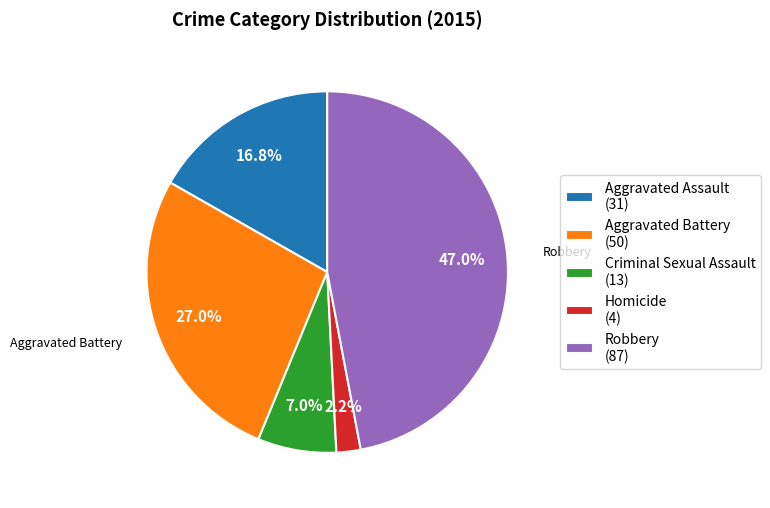

Is there any slice that represents more than half of the pie?

No